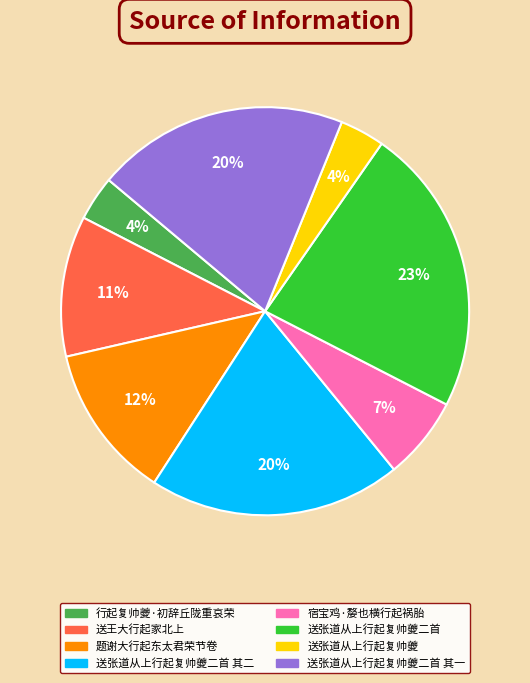

Approximately how many times larger is the value at 送王大行起家北上 compared to 送张道从上行起复帅夔二首?

0.5